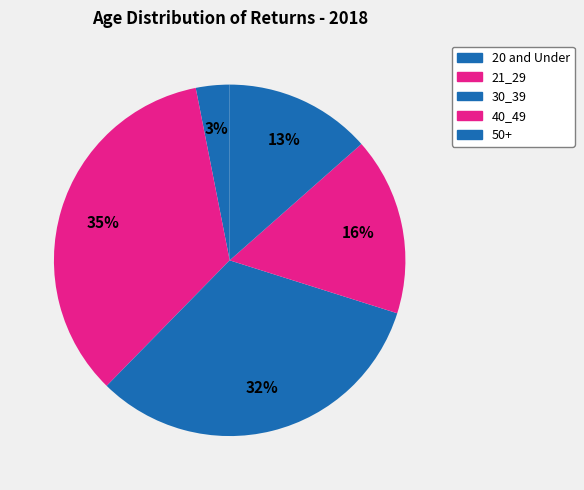

How many slices are in this pie chart?

5